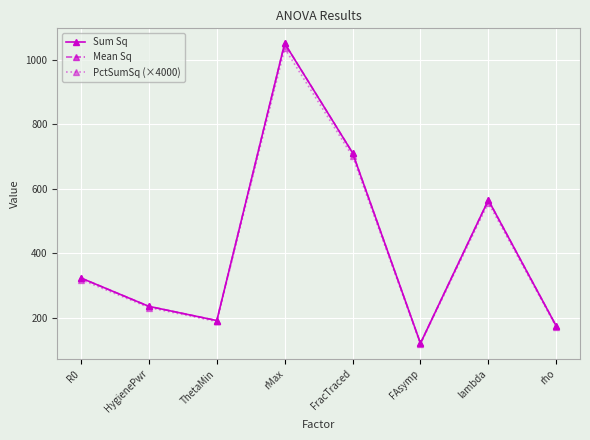

True or false: Sum Sq and Mean Sq cross at least once.

False